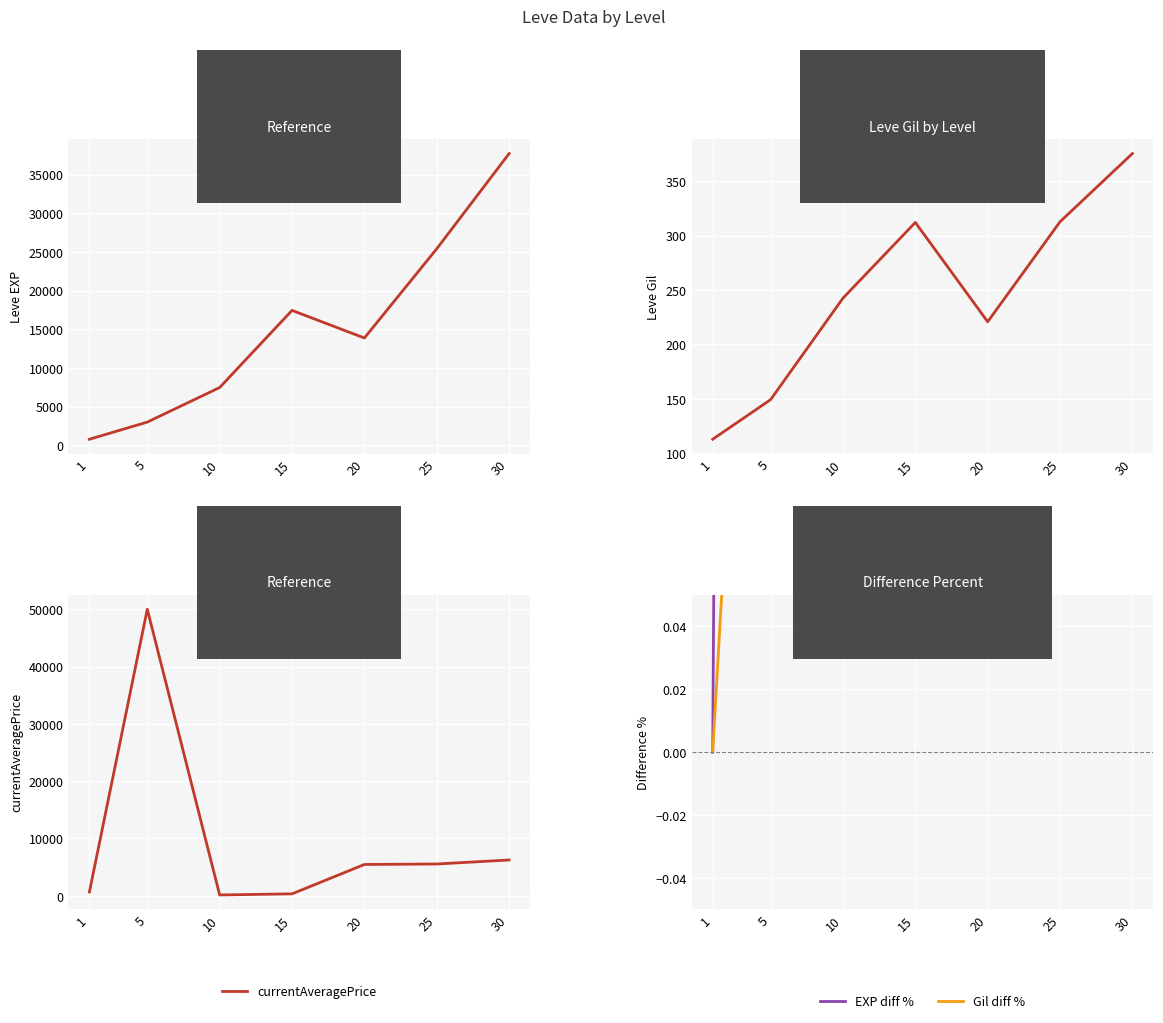

Which series has the largest total across all categories?

Leve EXP